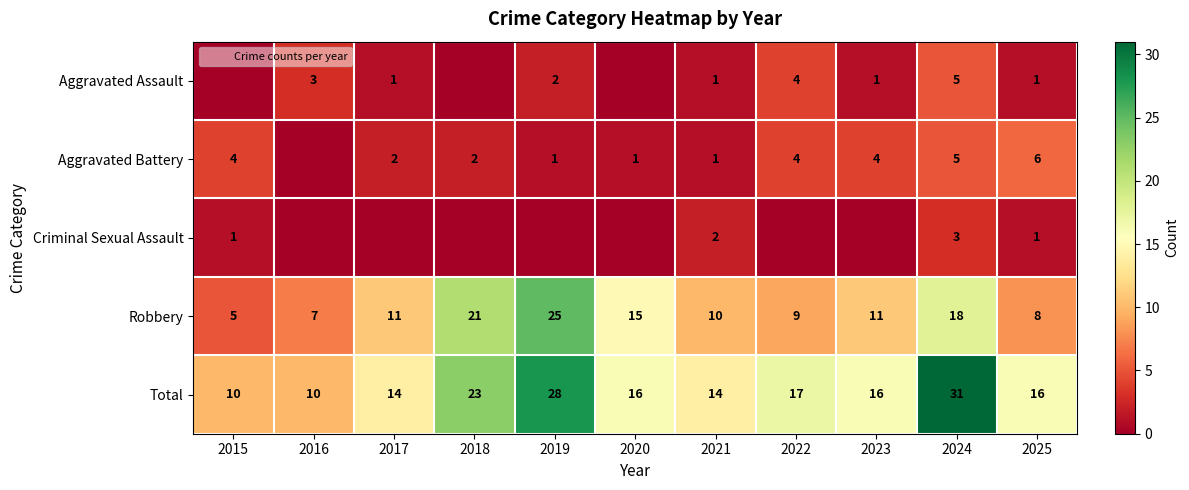

At how many categories does at least one series exceed 17?

3